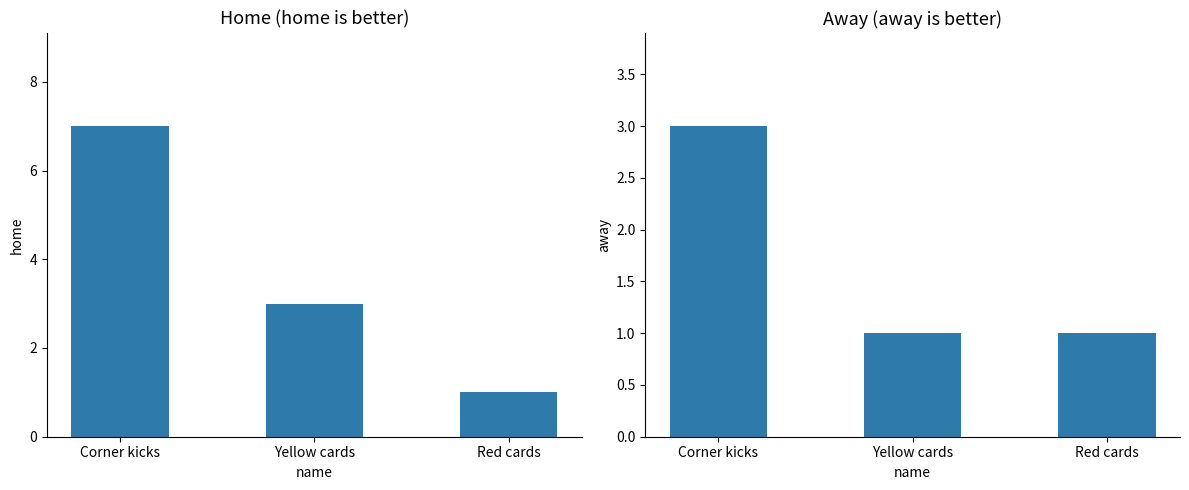

Rank the series at Red cards from lowest to highest value.

home, away